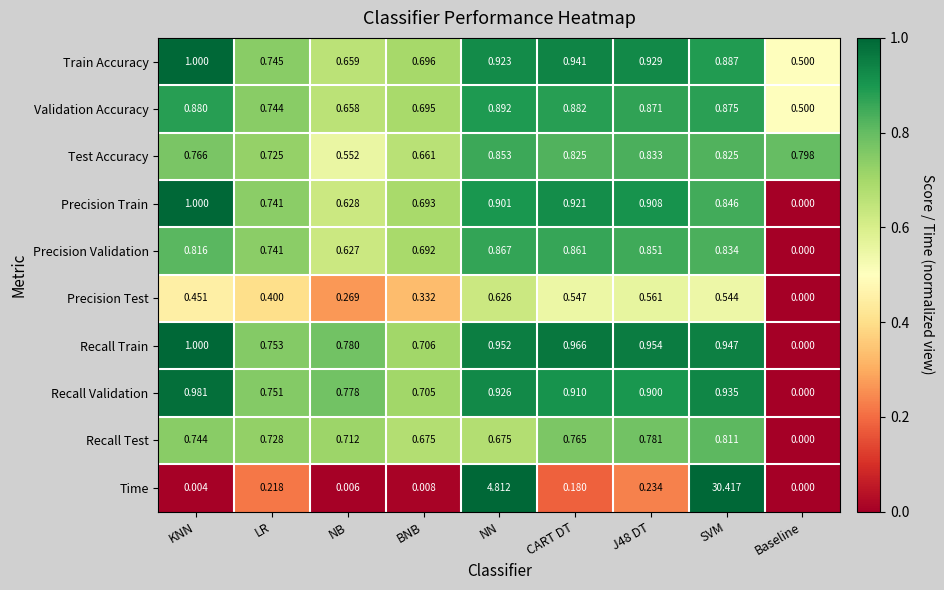

Which label corresponds to the smallest value in the chart?

Baseline